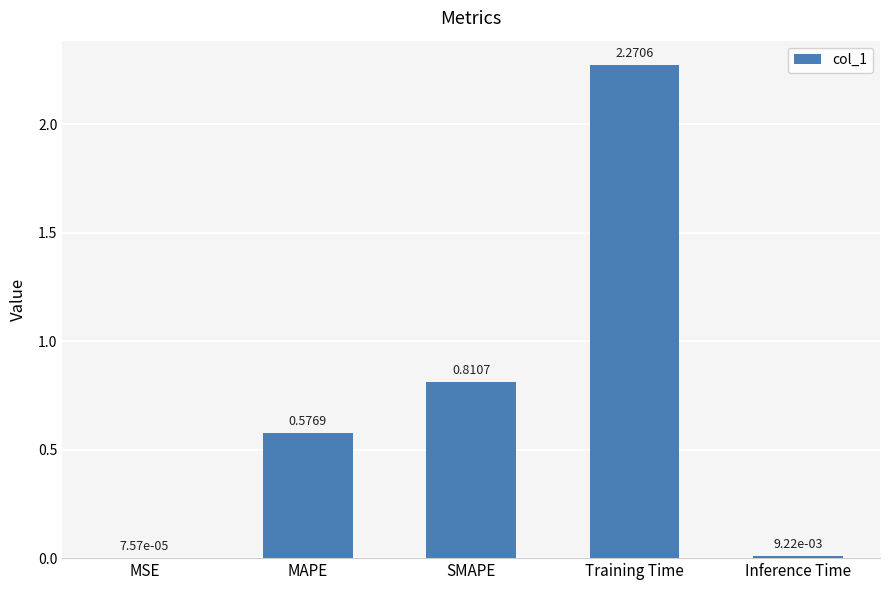

Which has a higher value, Inference Time or Training Time?

Training Time